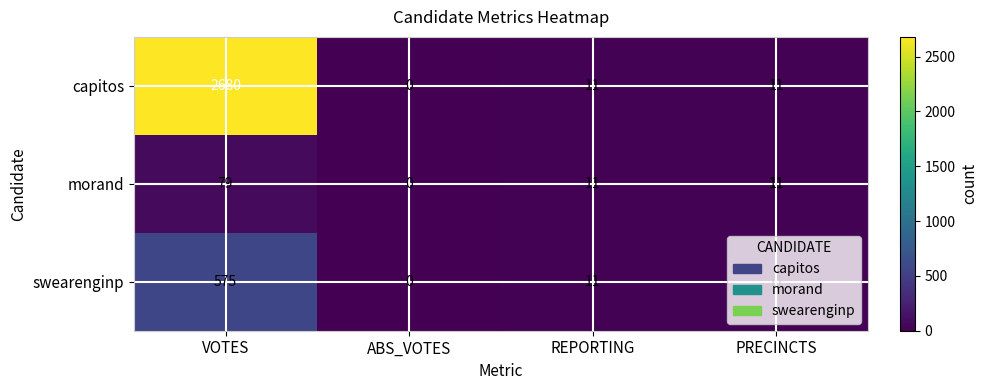

Which category has the lowest value across all series?

ABS_VOTES